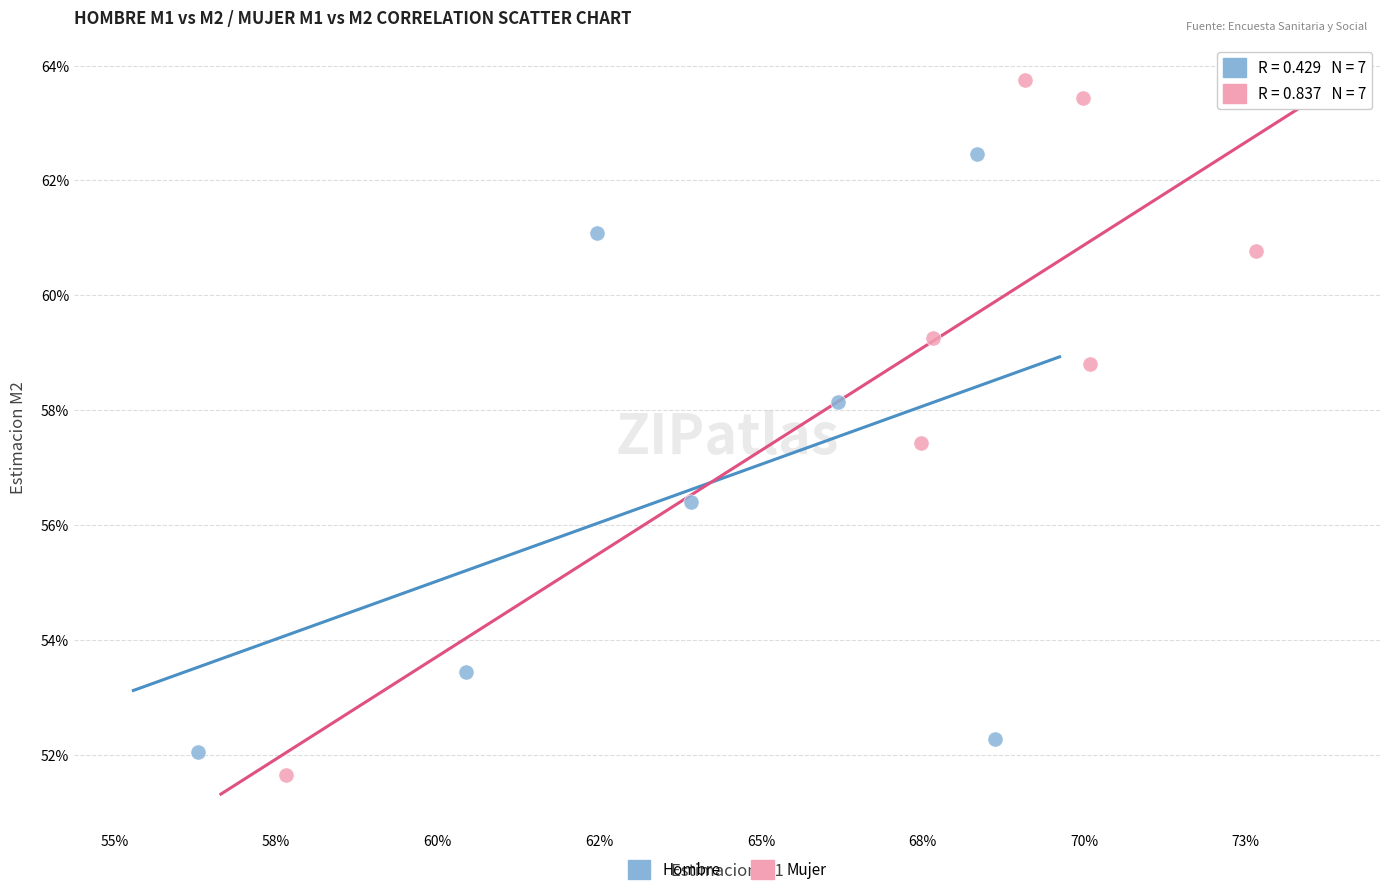

Which series reaches the maximum Y coordinate?

Mujer